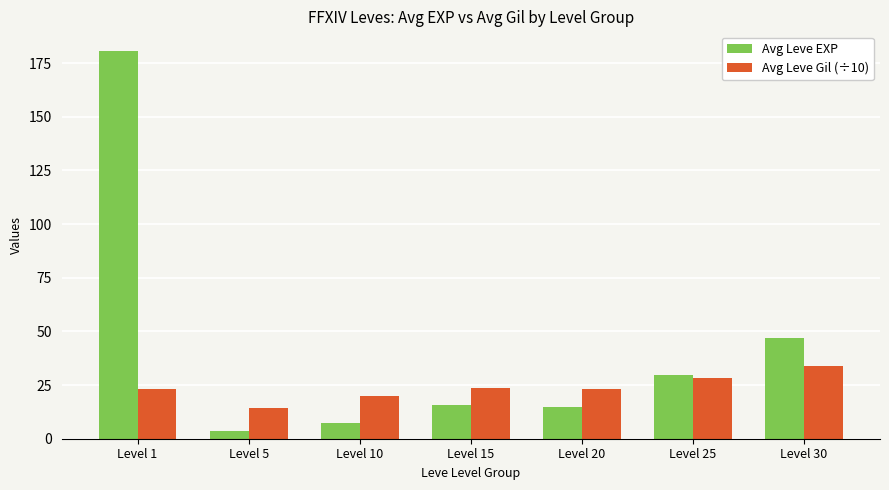

Between Level 5 and Level 30, which series saw the biggest shift?

Avg Leve EXP